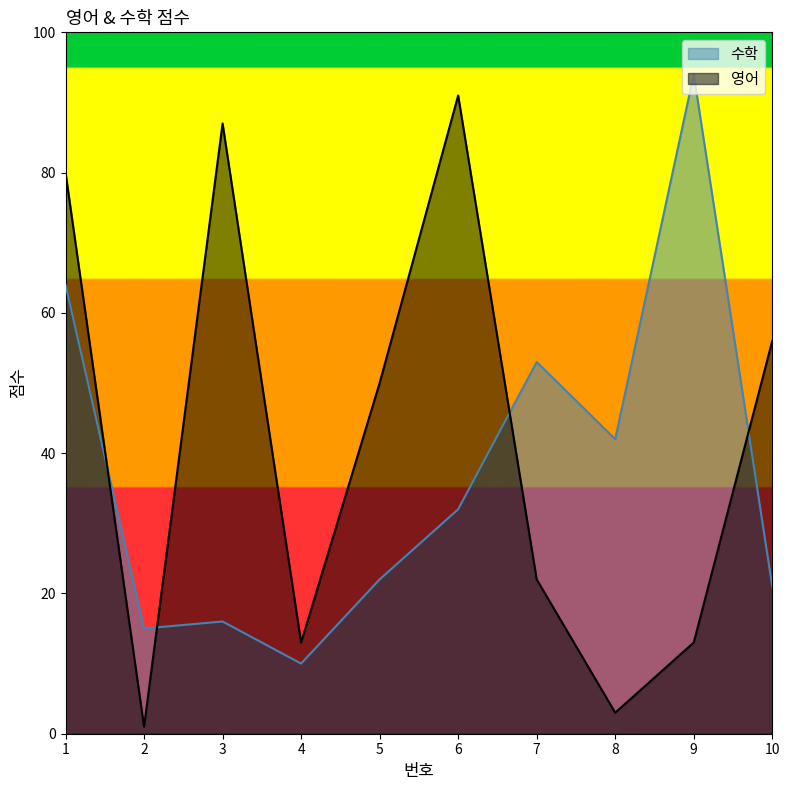

Reading right to left, list all the values displayed in this chart.

영어: 10=56	9=13	8=3	7=22	6=91	5=50	4=13	3=87	2=1	1=80
수학: 10=21	9=94	8=42	7=53	6=32	5=22	4=10	3=16	2=15	1=64